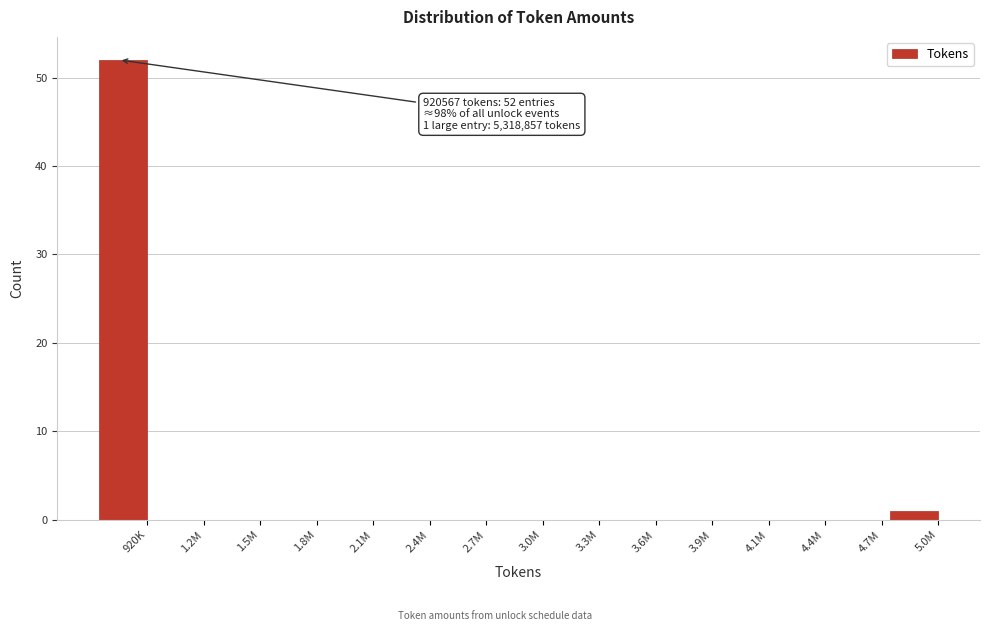

Reading left to right, what are all the values shown in this chart?

920K=52	1.2M=0	1.5M=0	1.8M=0	2.1M=0	2.4M=0	2.7M=0	3.0M=0	3.3M=0	3.6M=0	3.9M=0	4.1M=0	4.4M=0	4.7M=0	5.0M=1